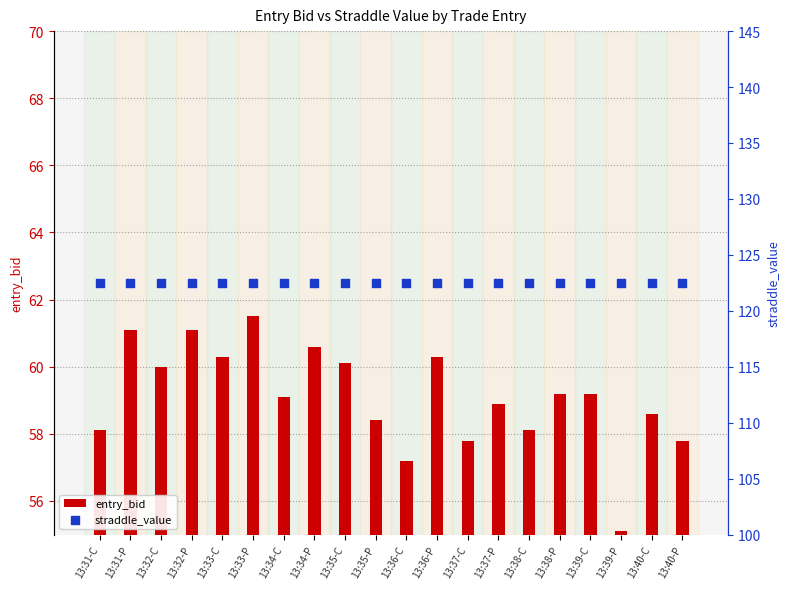

Which series contains the lowest Y value?

entry_bid